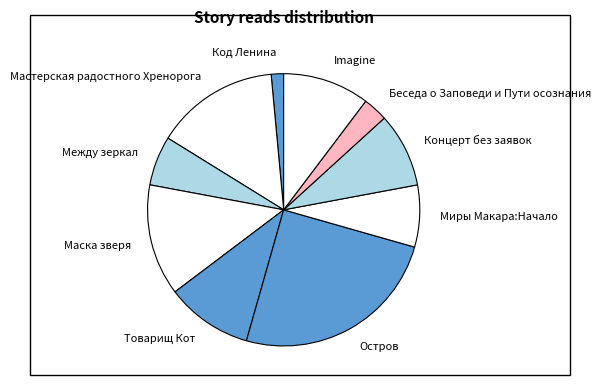

Combined, do Концерт без заявок and Imagine account for over 50%?

No